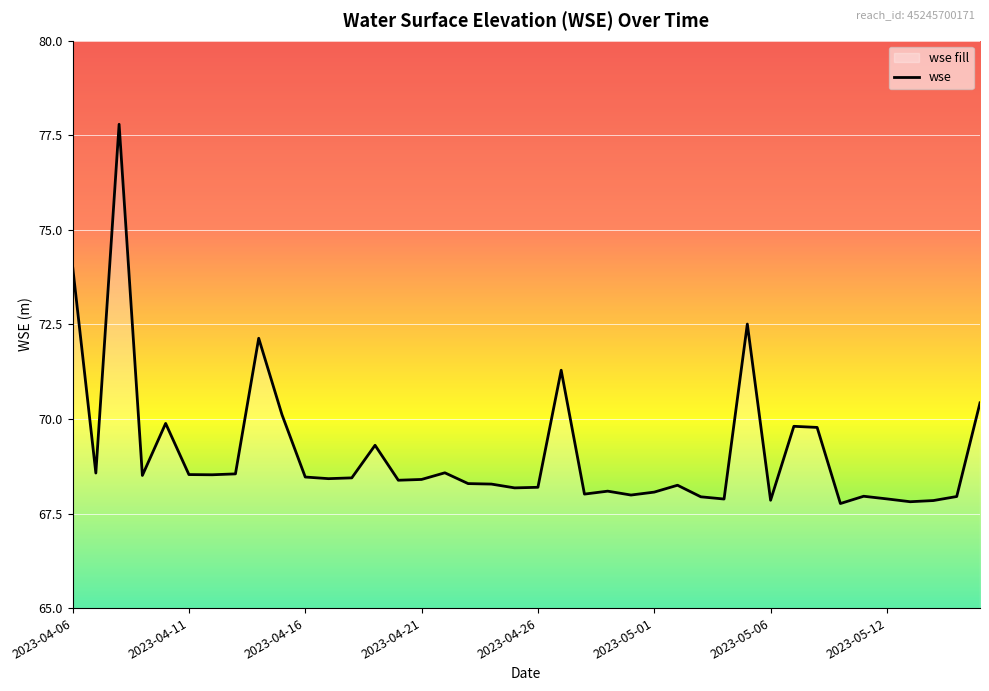

What is the difference between the maximum and minimum values?

10.0